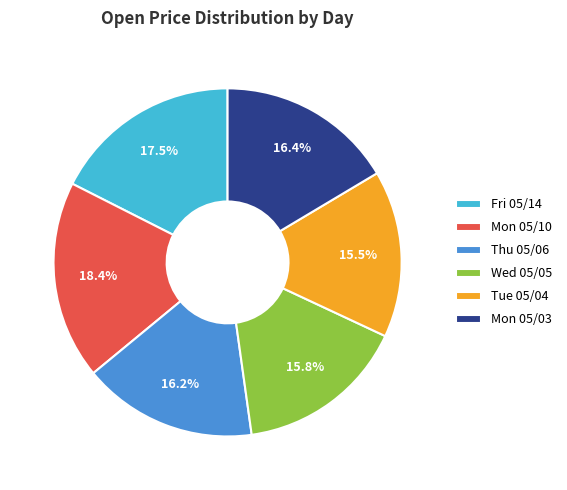

Which slice is the largest?

Mon 05/10